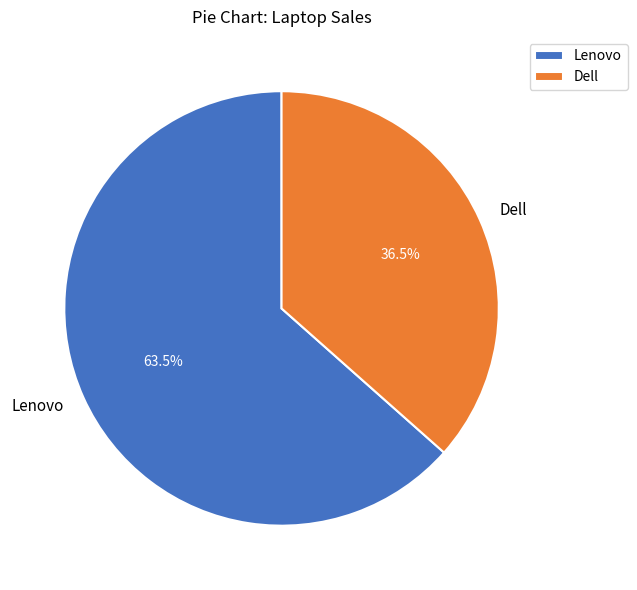

True or false: Lenovo accounts for 71% of the total.

False